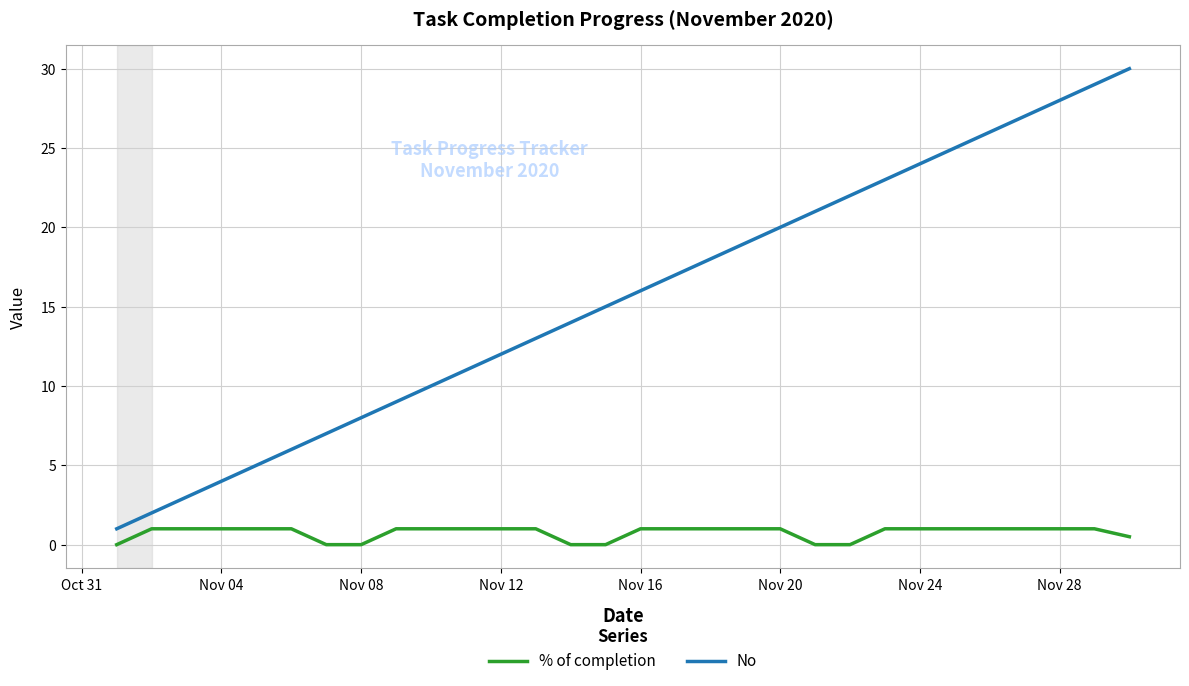

Which series has the largest range (max minus min)?

No